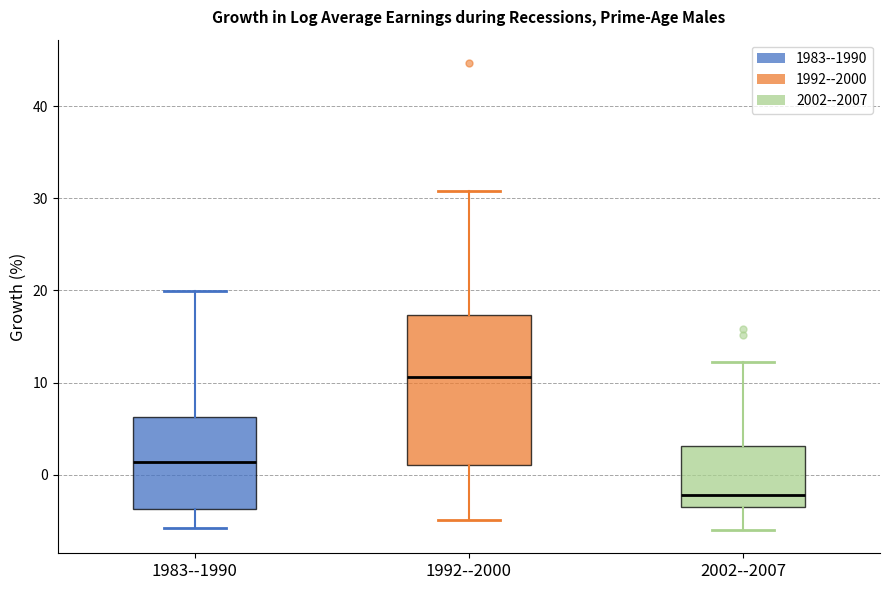

Which box is the tallest, from its lower edge to its upper edge?

1992--2000